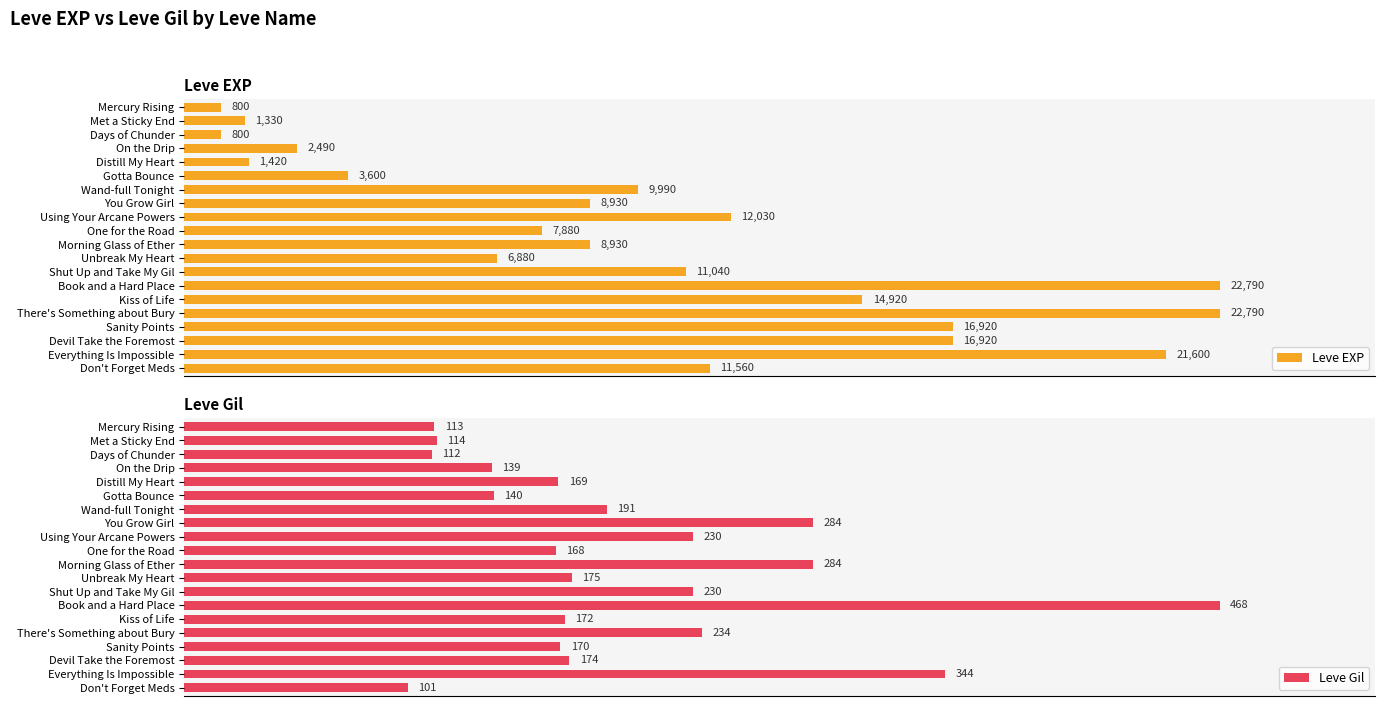

What position from the left is Days of Chunder?

3